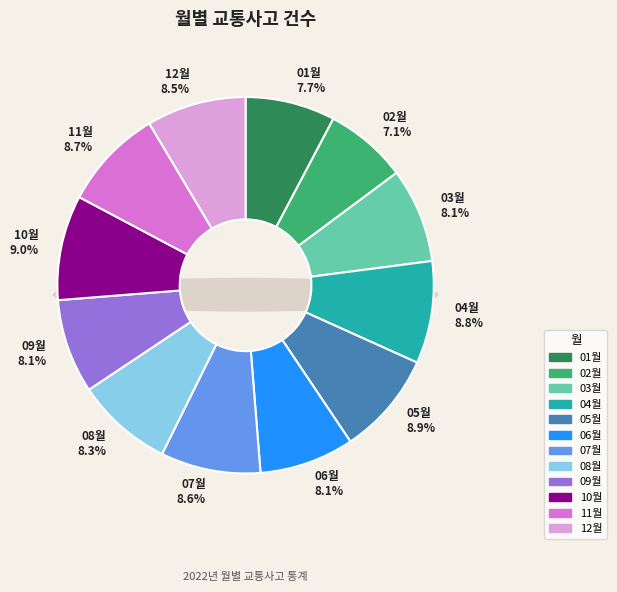

Is the sum of 11월 and 01월 greater than half?

No